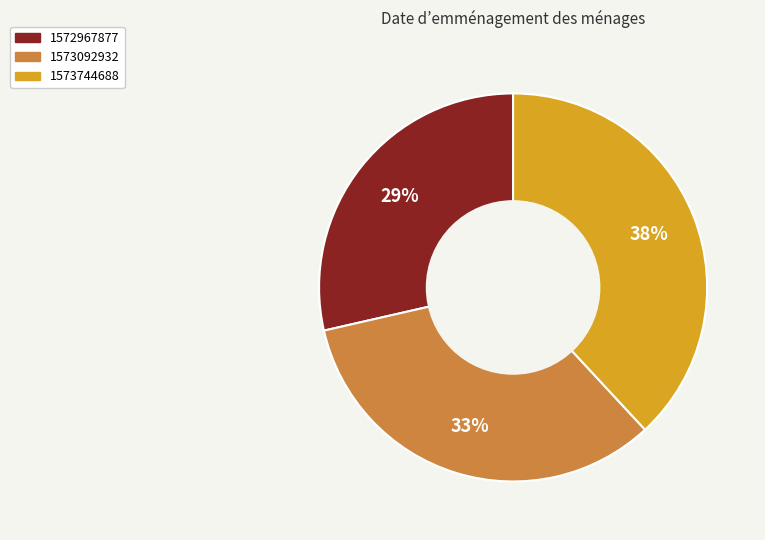

Which category has the biggest portion of the pie?

1573744688